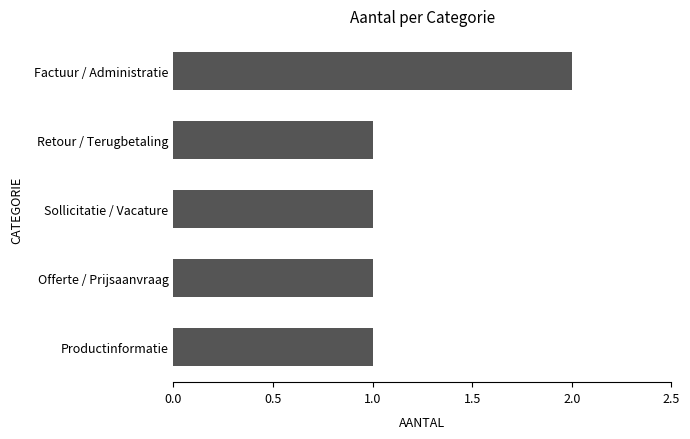

What is the ratio of the value at Factuur / Administratie to the value at Offerte / Prijsaanvraag?

2.0